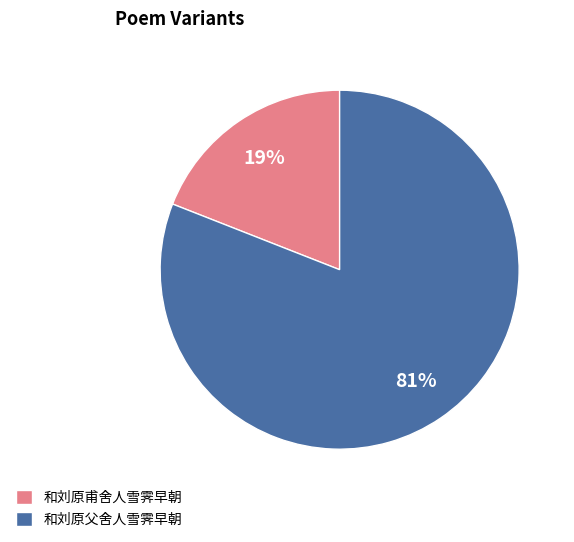

Do 和刘原甫舍人雪霁早朝 and 和刘原父舍人雪霁早朝 together represent more than half of the pie?

Yes